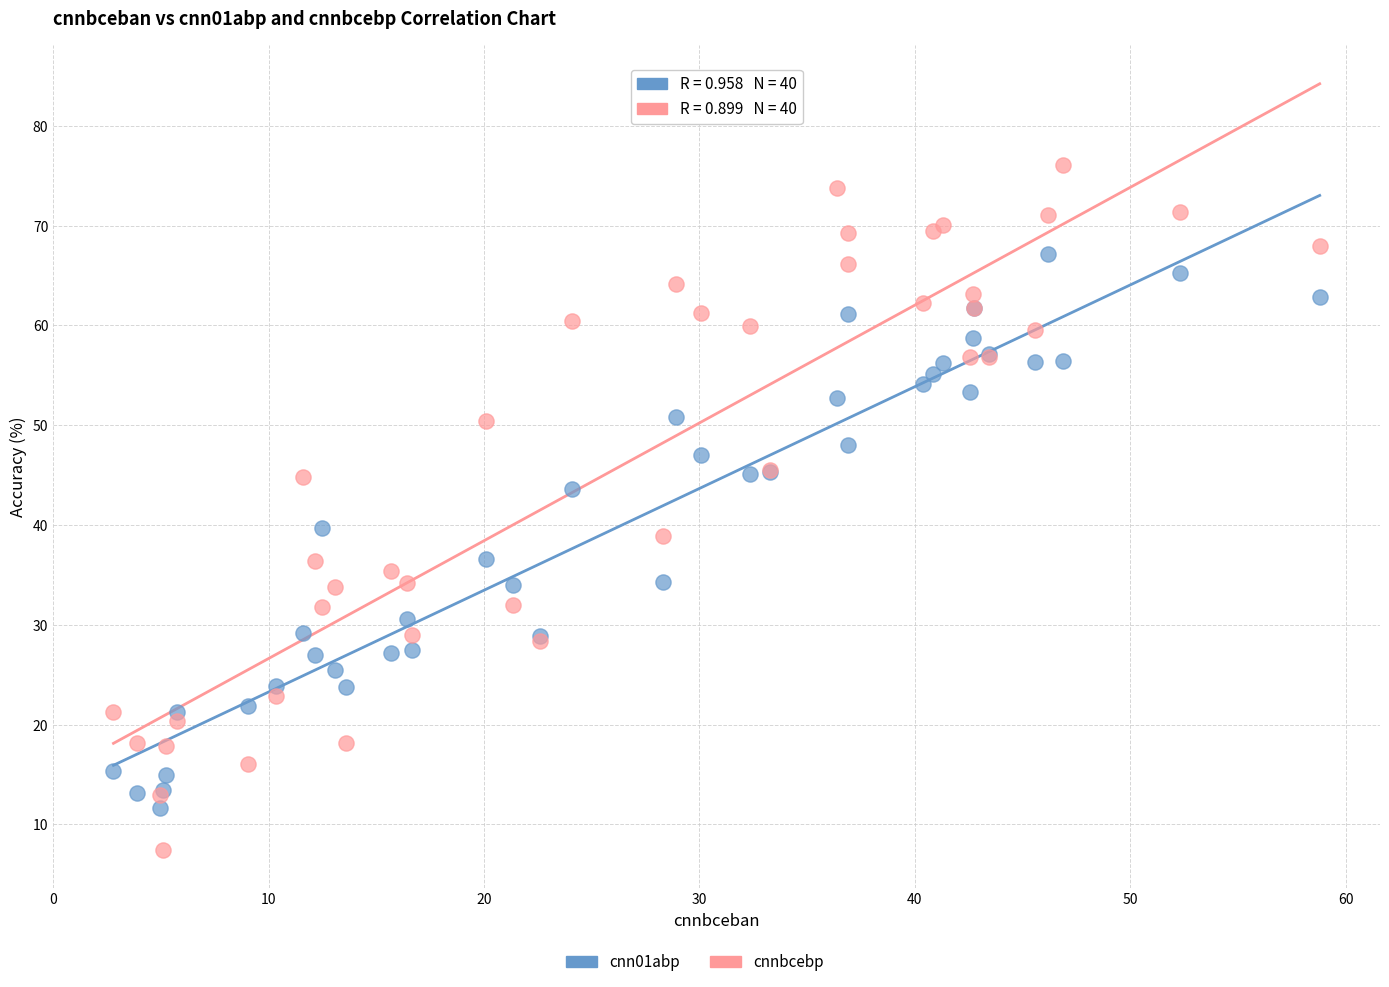

Which series contains the highest Y value?

cnnbcebp